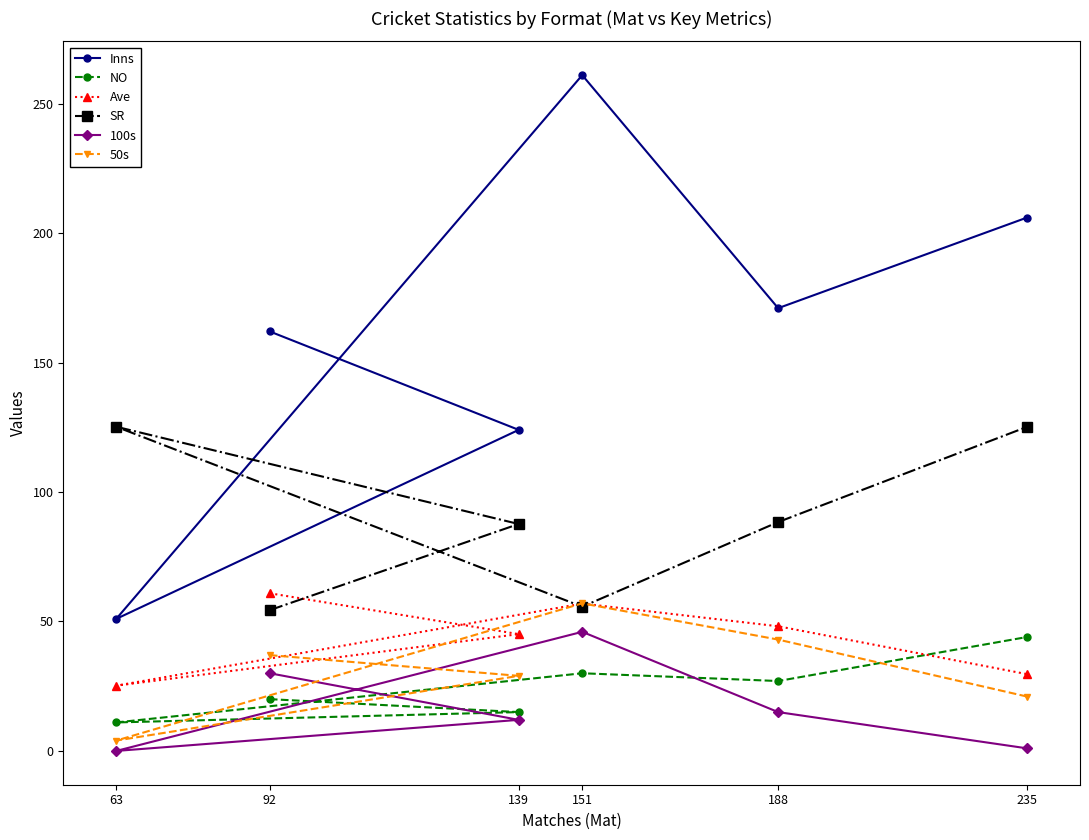

In Inns, how many points are higher than both neighbors (excluding endpoints)?

1